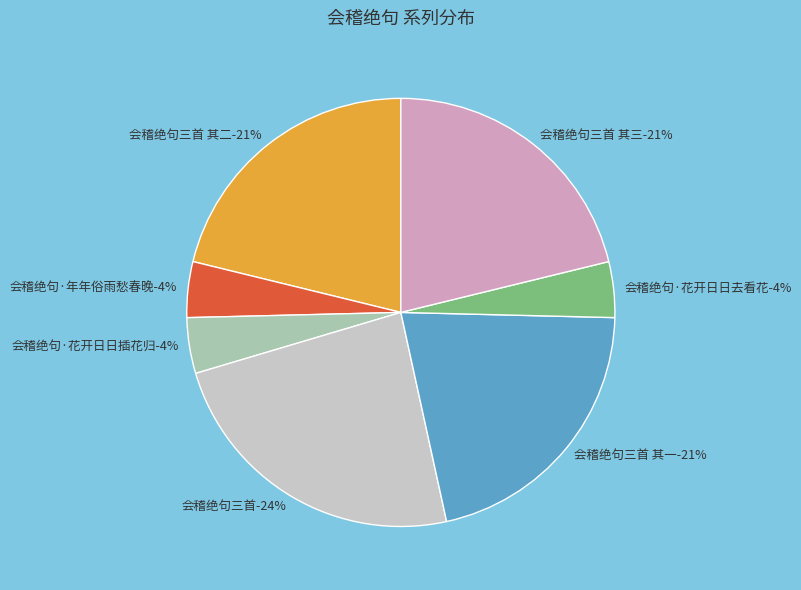

What is the largest slice in the pie chart?

会稽绝句三首